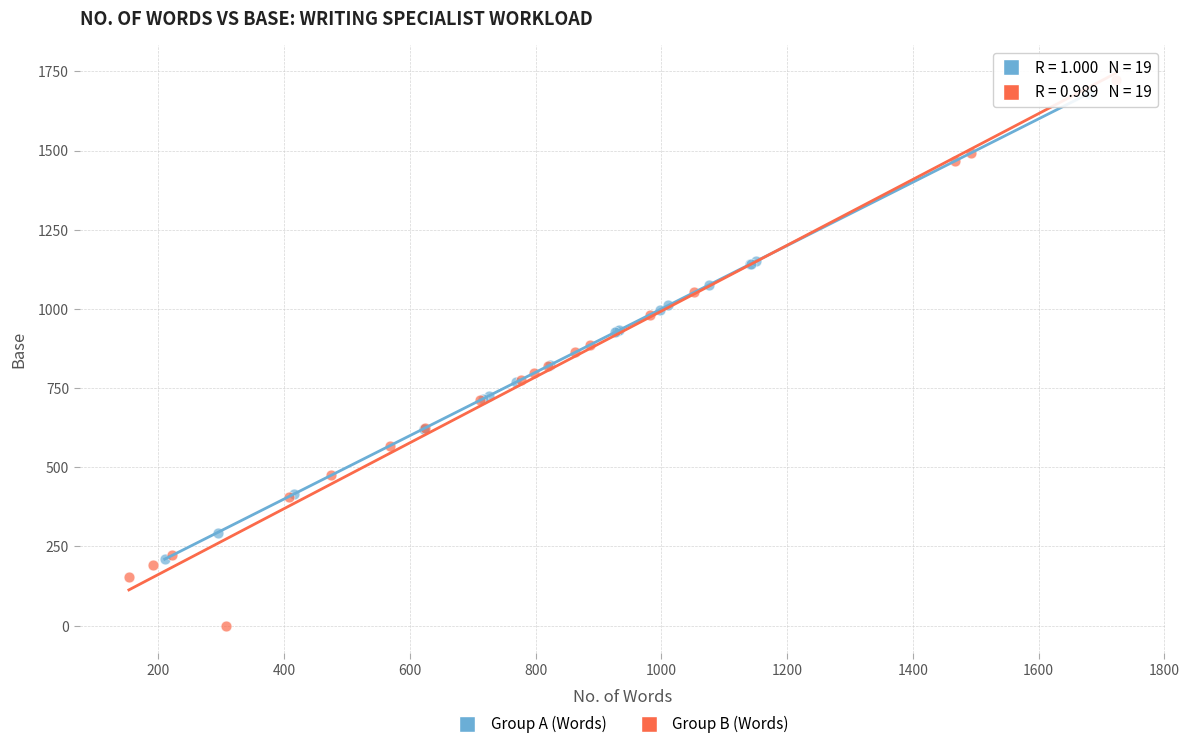

What are all the series names shown in the legend?

Group A (Words), Group B (Words)